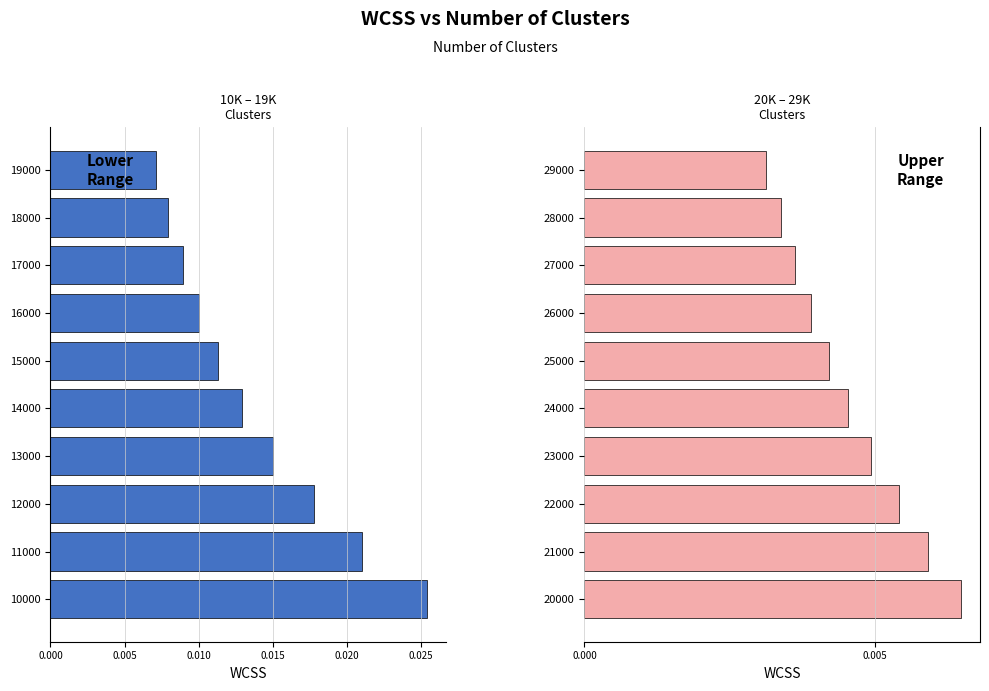

Is the value of 10000–19000 at 9 greater than the value of 20000–29000 at 0.025?

No